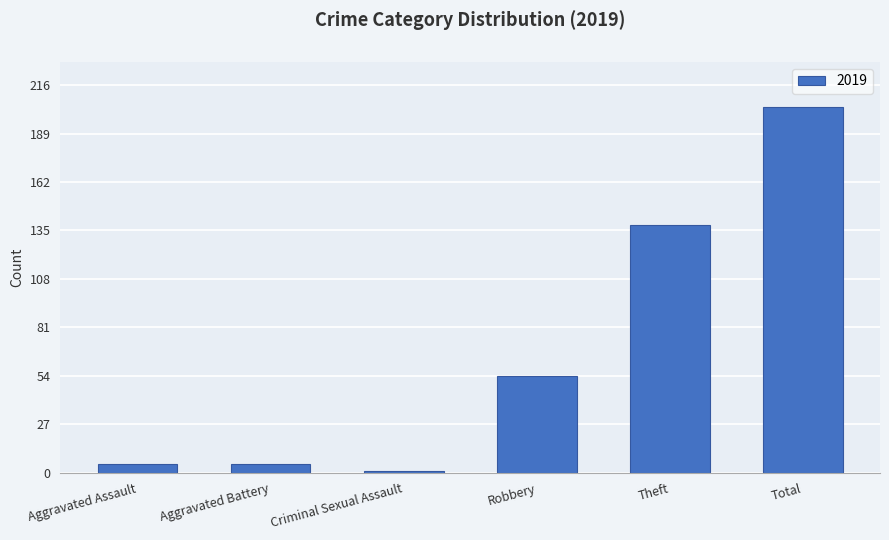

What is the label of the 3rd bar from the left?

Criminal Sexual Assault